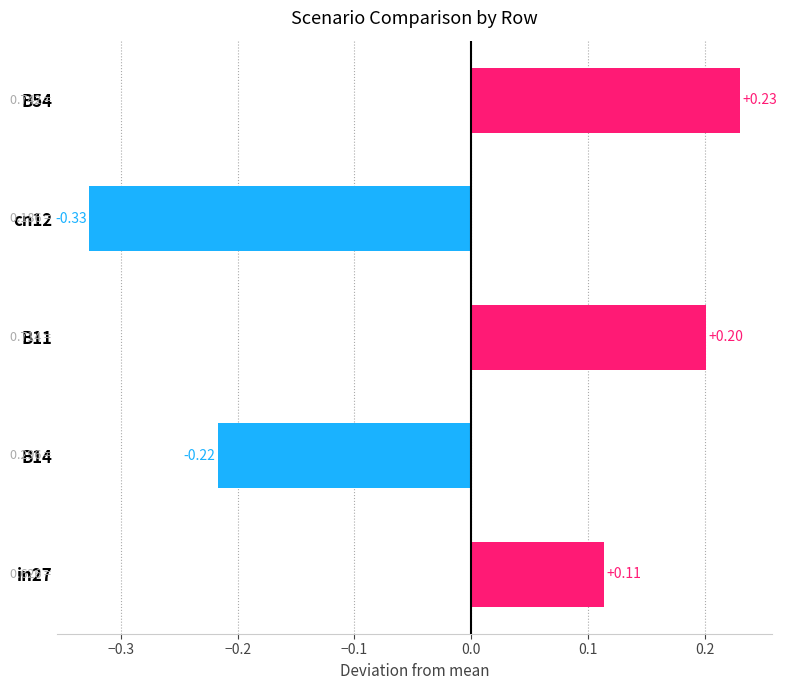

What is the difference between the second highest and minimum values?

0.5